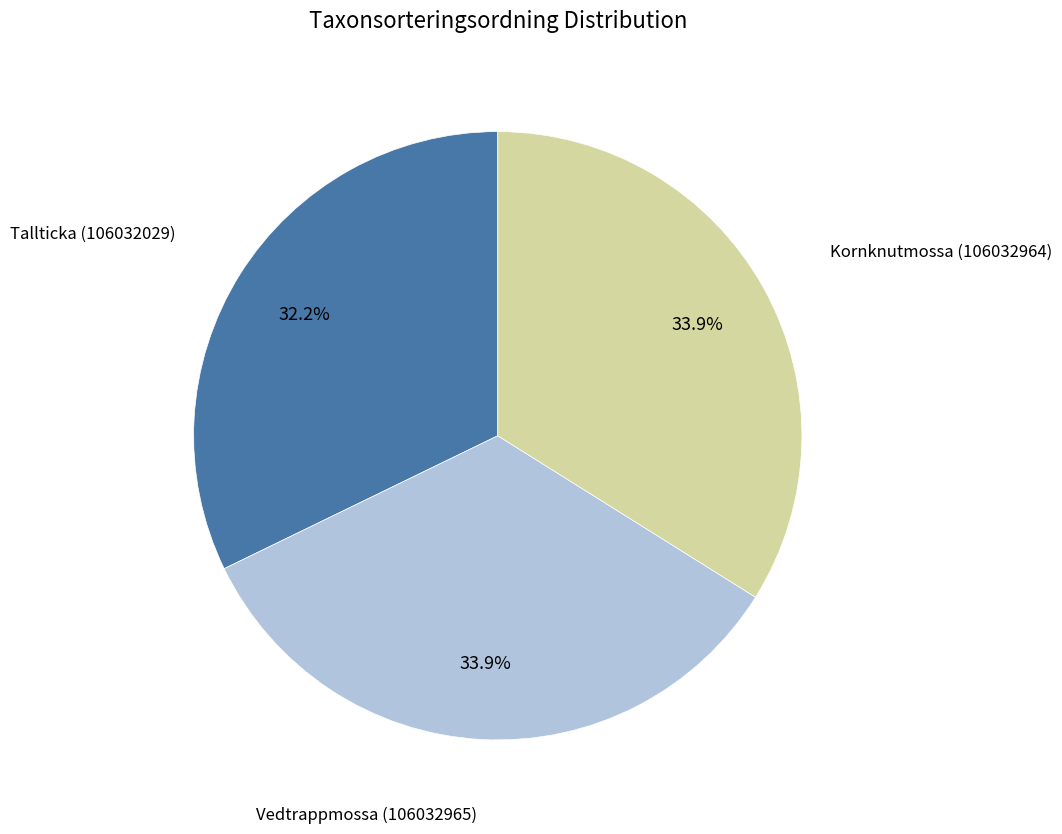

Is there any slice that represents more than half of the pie?

No